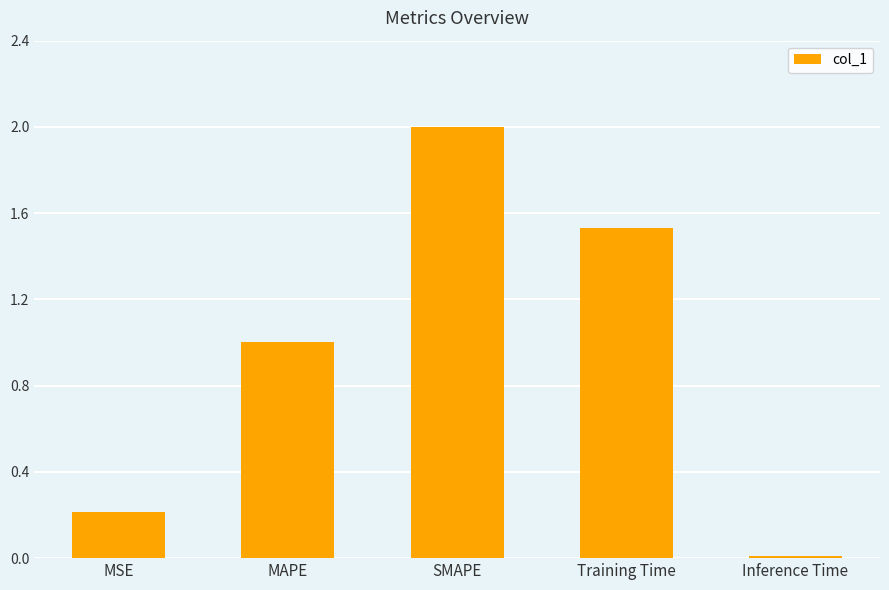

List the labels in order of value, smallest first.

Inference Time, MSE, MAPE, Training Time, SMAPE